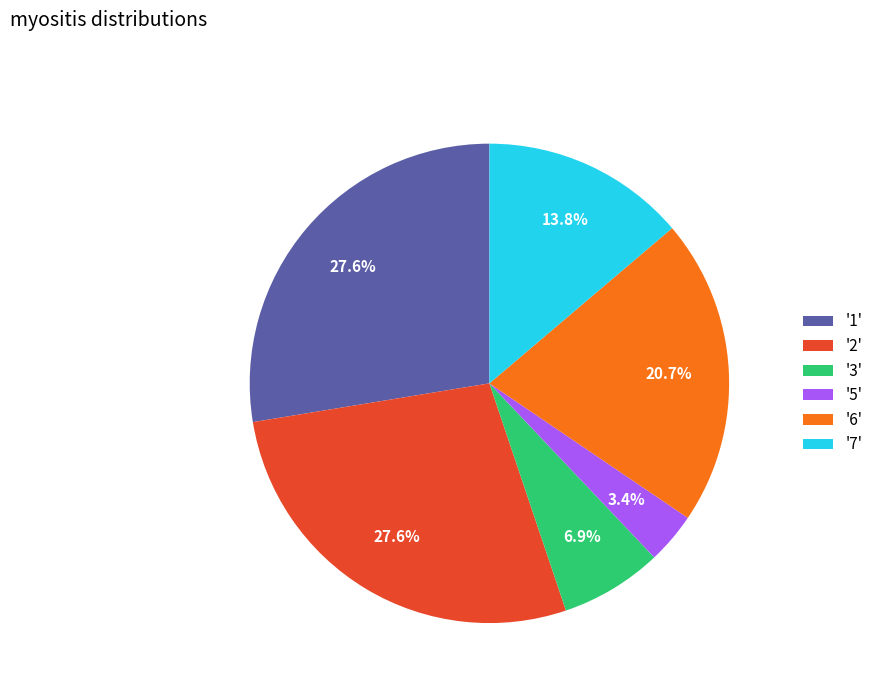

Combined, what portion of the pie is '7' and '2'?

41.4%